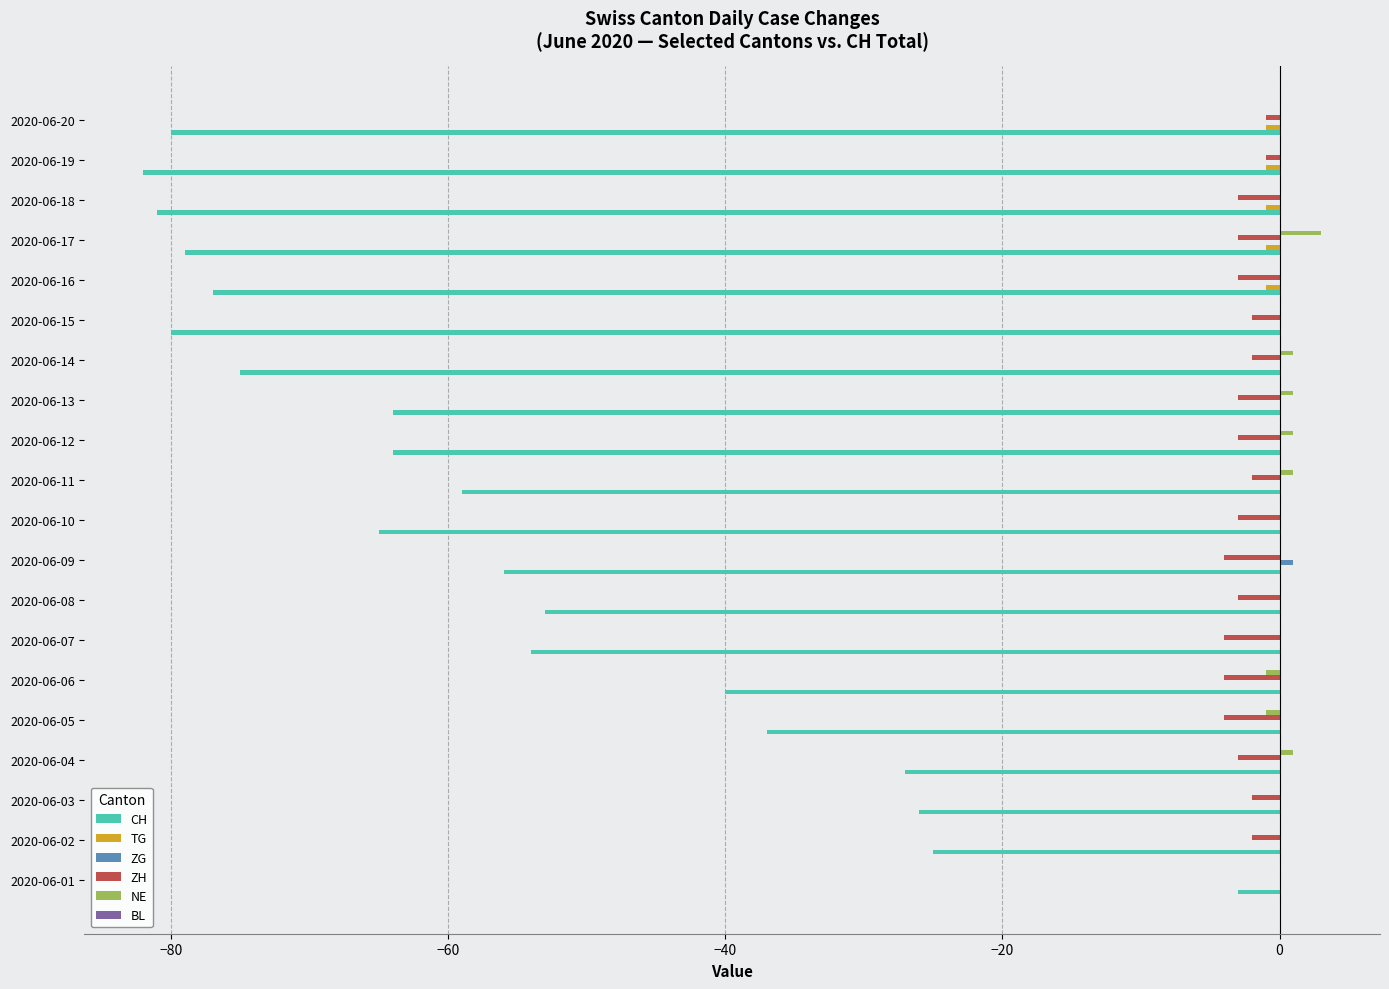

How many categories are shown in the chart?

20